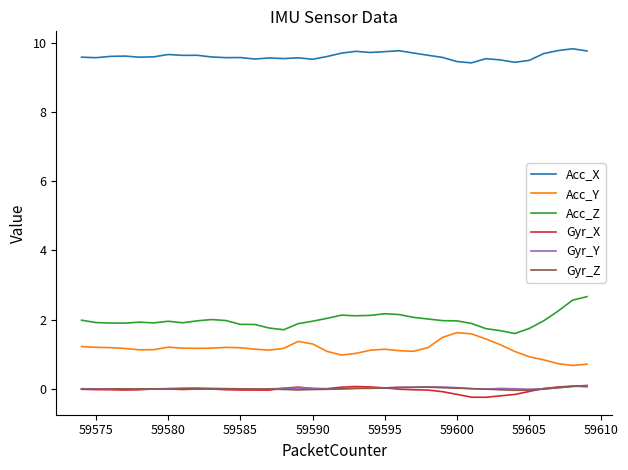

What is the smallest value displayed?

-0.2